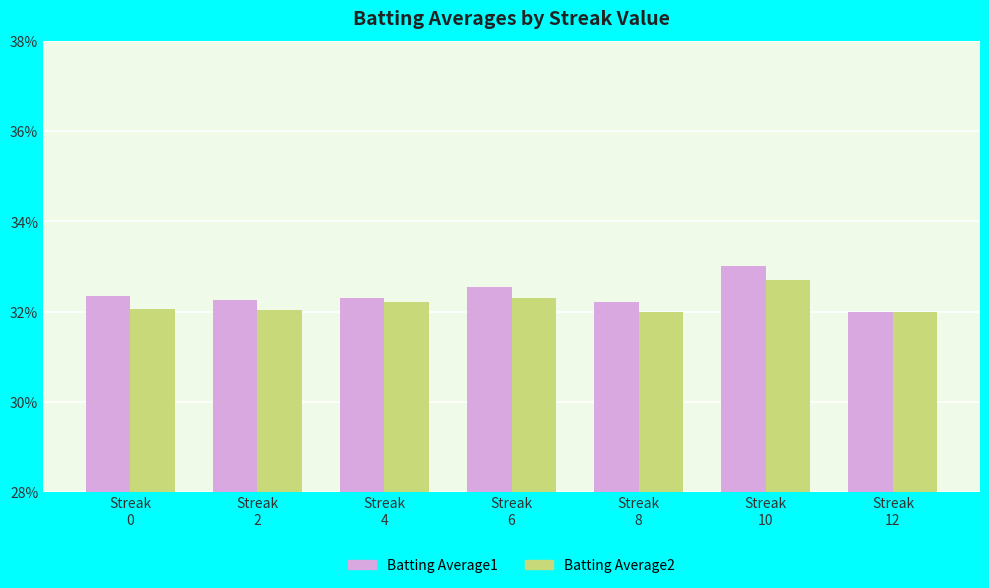

What are all the series names shown in the legend?

Batting Average1, Batting Average2